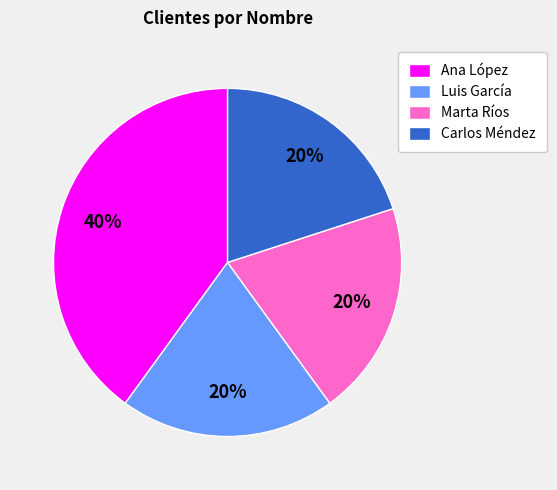

Does any single category account for the majority?

No